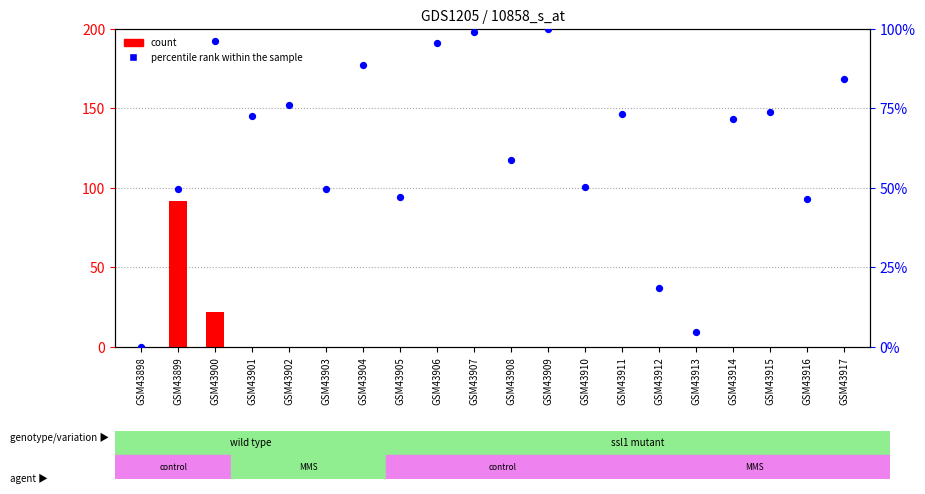

What is the total value across all series at GSM43906?

95.4